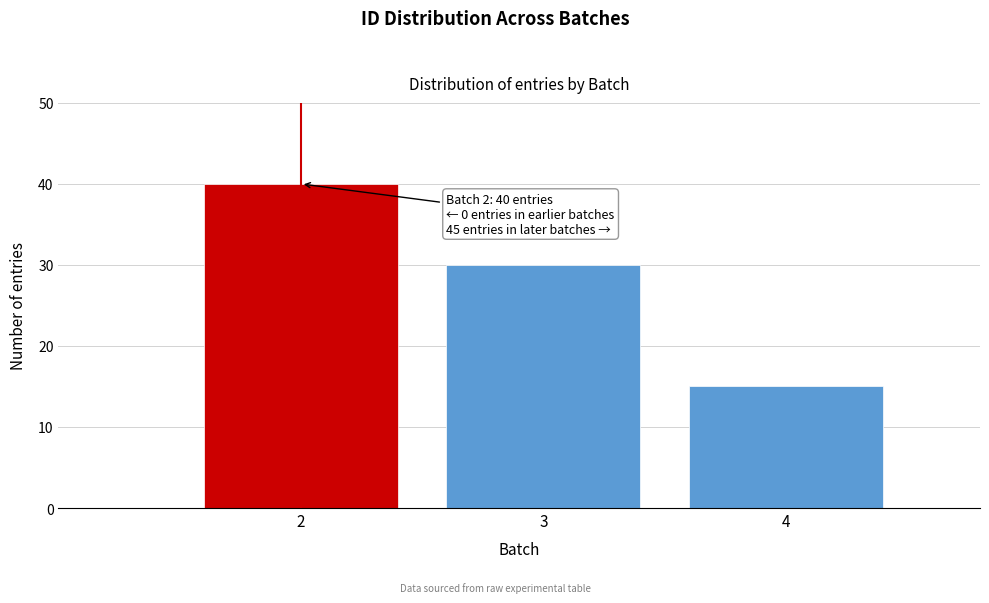

Reading right to left, extract all data points from this chart.

4=15	3=30	2=40